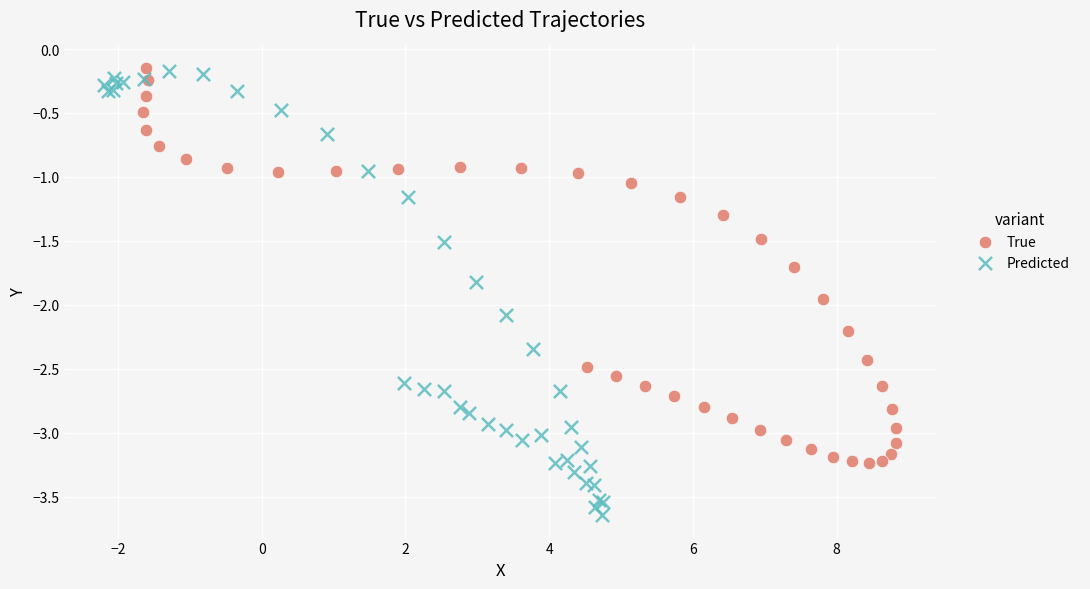

Which series has the widest spread of Y values?

Predicted